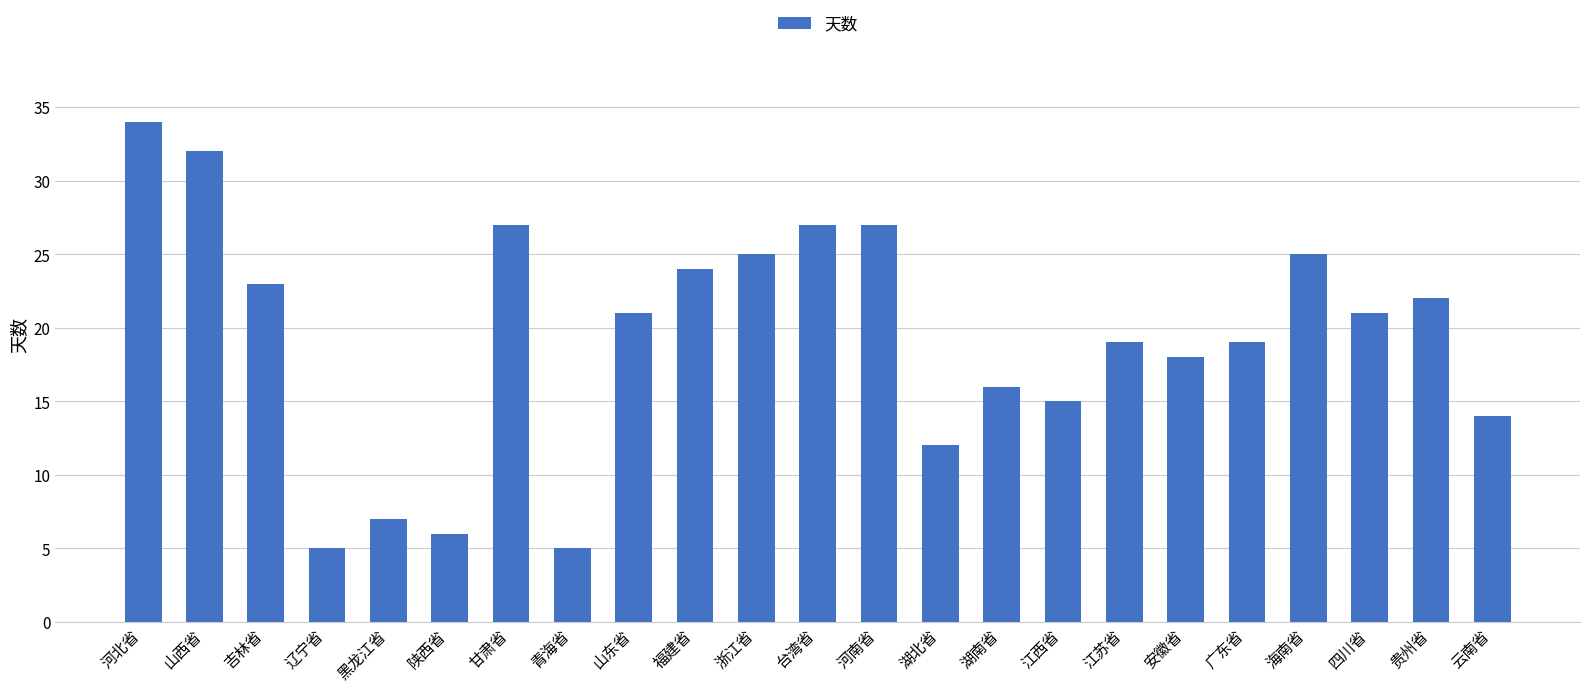

What is the value of the 18th bar from the left?

18